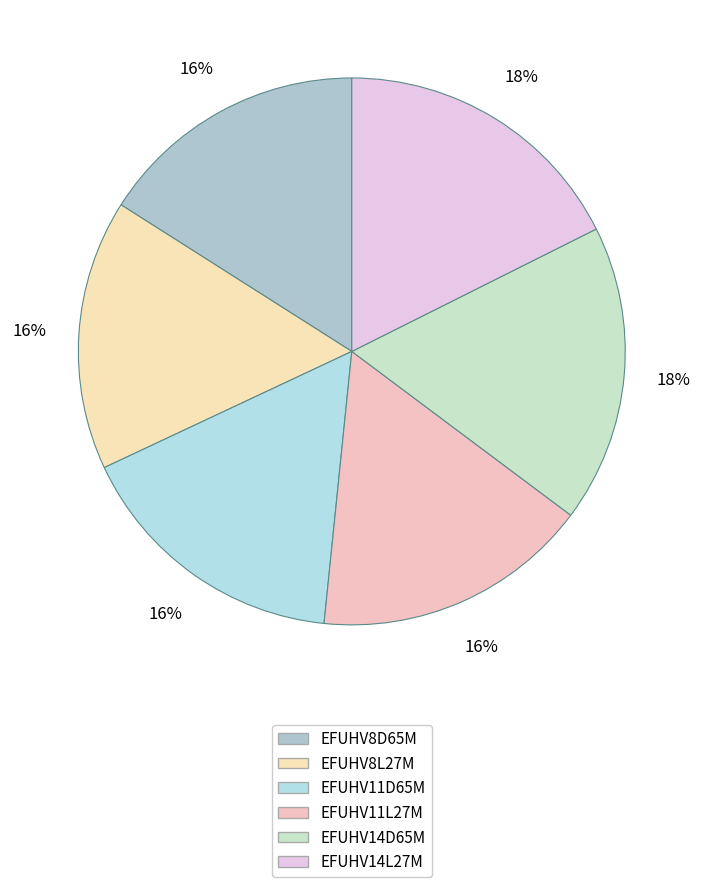

How many slices are in this pie chart?

6